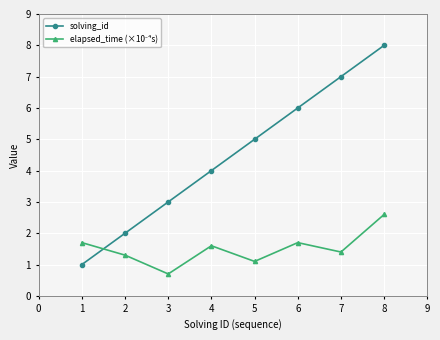

Which series has the largest range (max minus min)?

solving_id